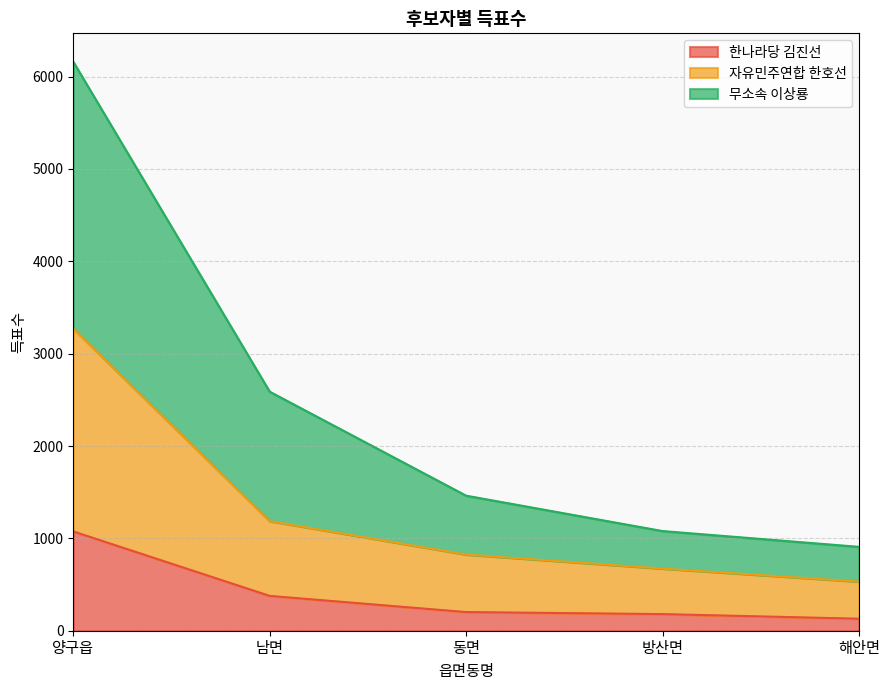

How many values in the 무소속 이상룡 series are below 1462?

2